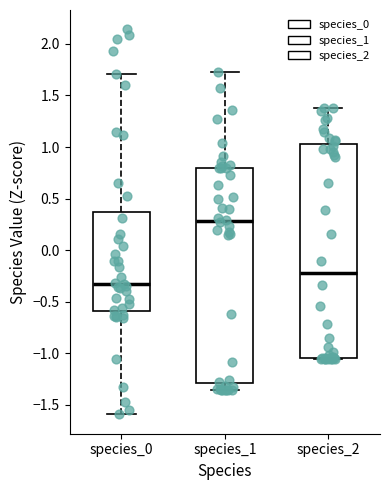

Where does the median line of the box for species_1 sit on the y-axis? The values are not printed on the chart, so give them approximately, as read against the axis.

0.30